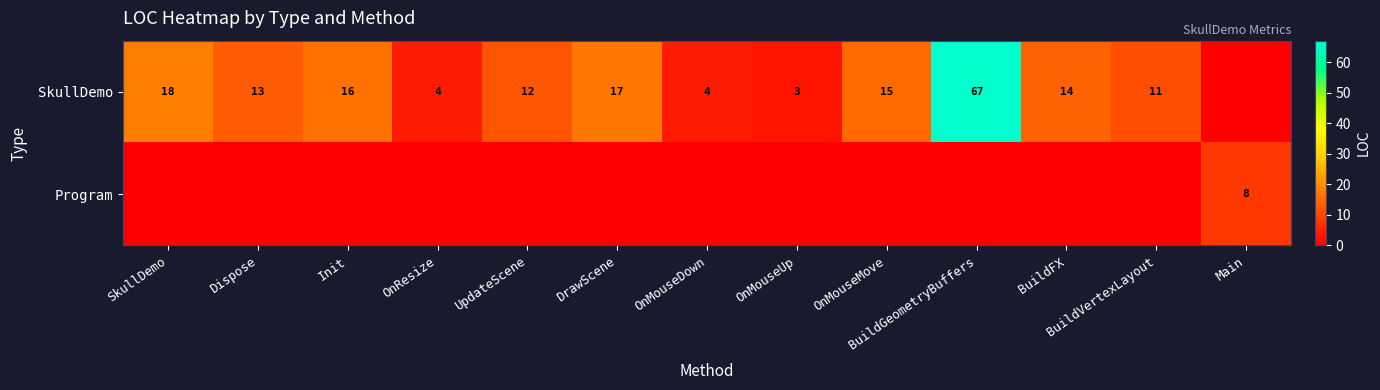

Is it true that SkullDemo equals 23 at BuildGeometryBuffers?

False